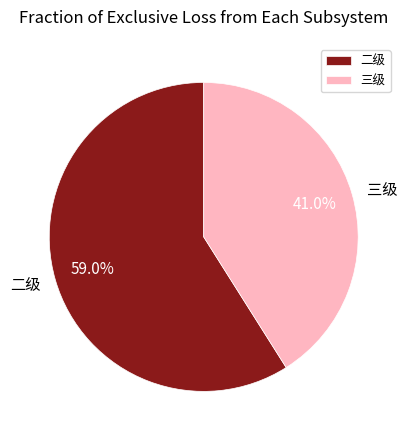

To the nearest percent, what is the average slice percentage?

50%